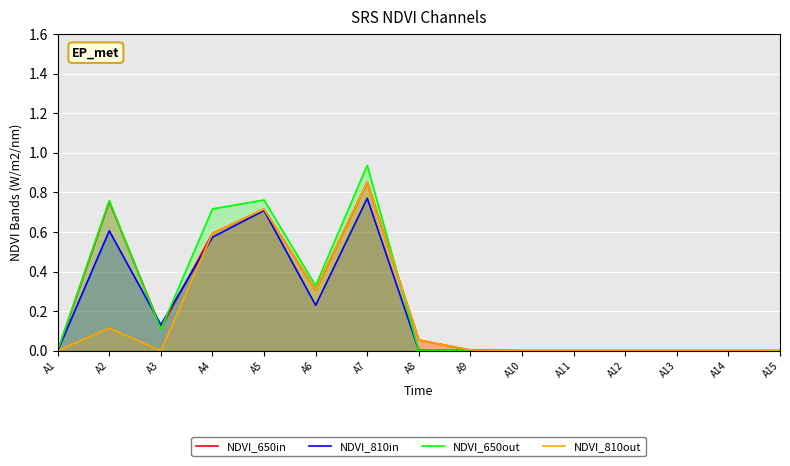

What is the difference between the NDVI_650out values at A3 and A13?

0.1